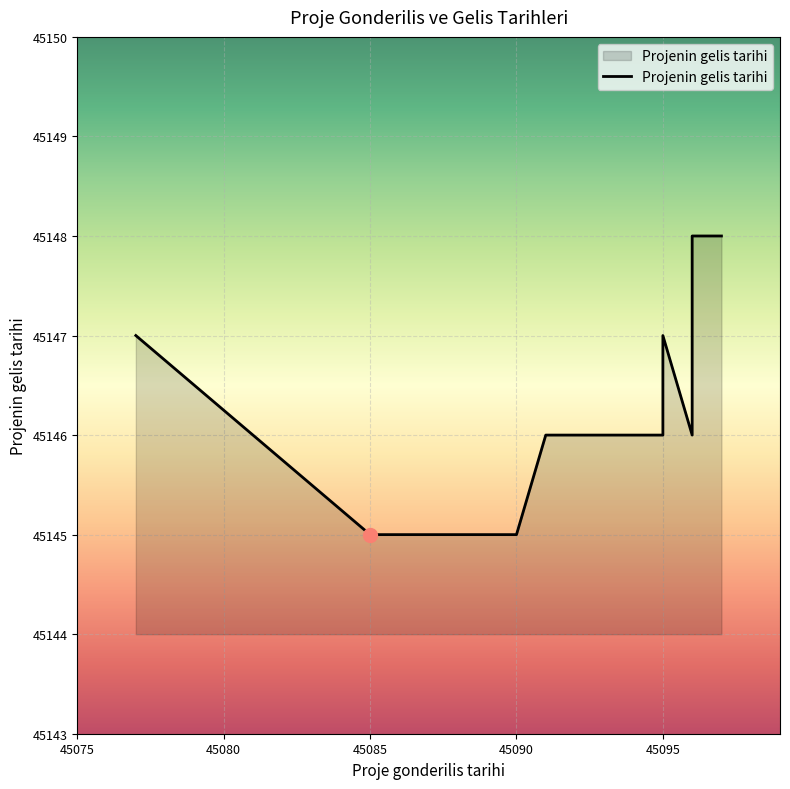

What is the change in value from 45085 to 45095?

+2